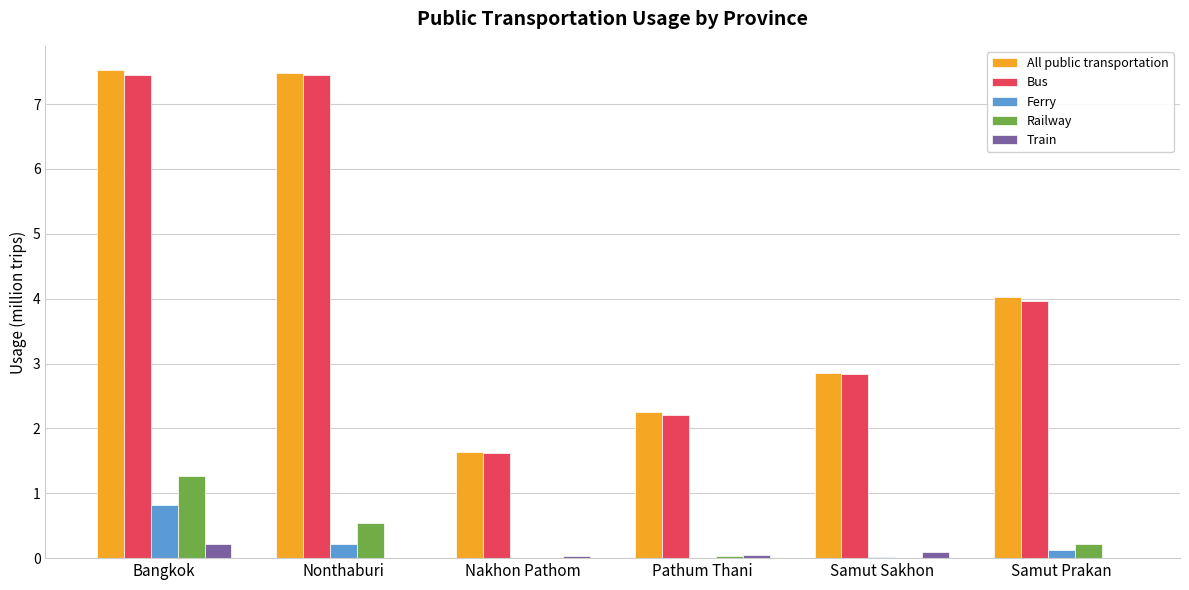

What is the total value across all series at Nonthaburi?

15.7